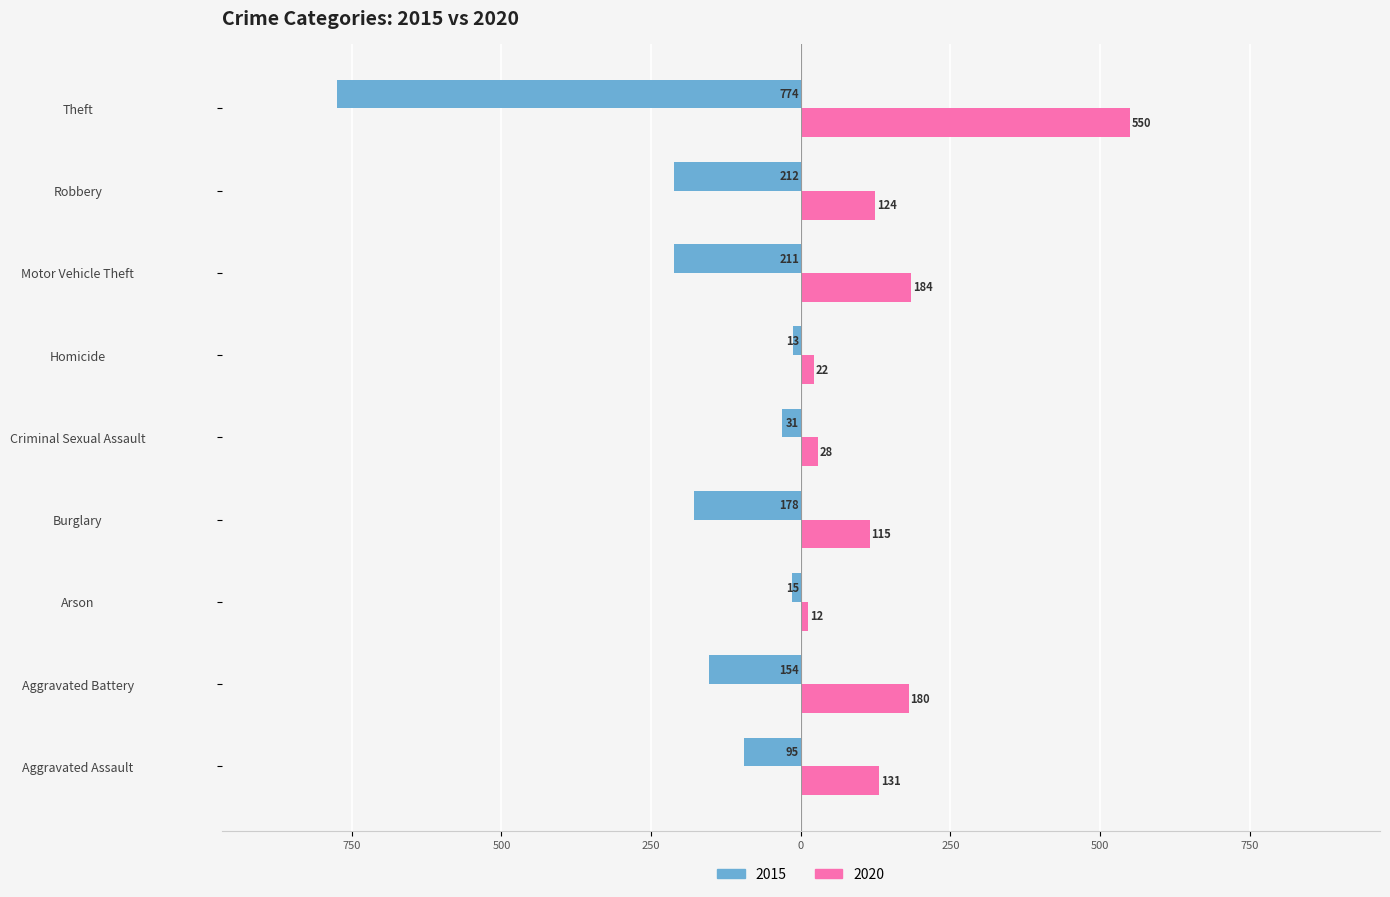

Reading left to right, list all the values displayed in this chart.

2015: -95	-154	-15	-178	-31	-13	-211	-212	-774
2020: 131	180	12	115	28	22	184	124	550